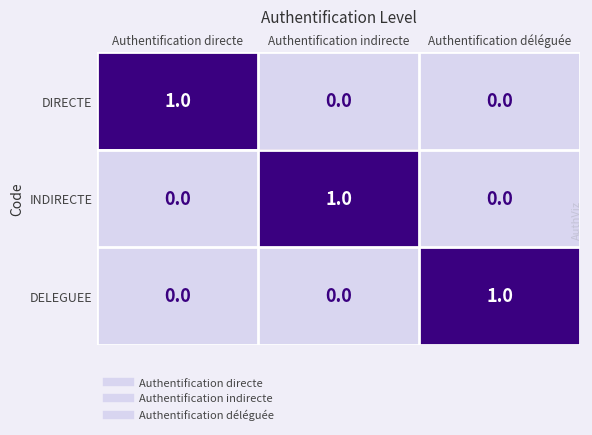

At how many categories does at least one series exceed 0?

3